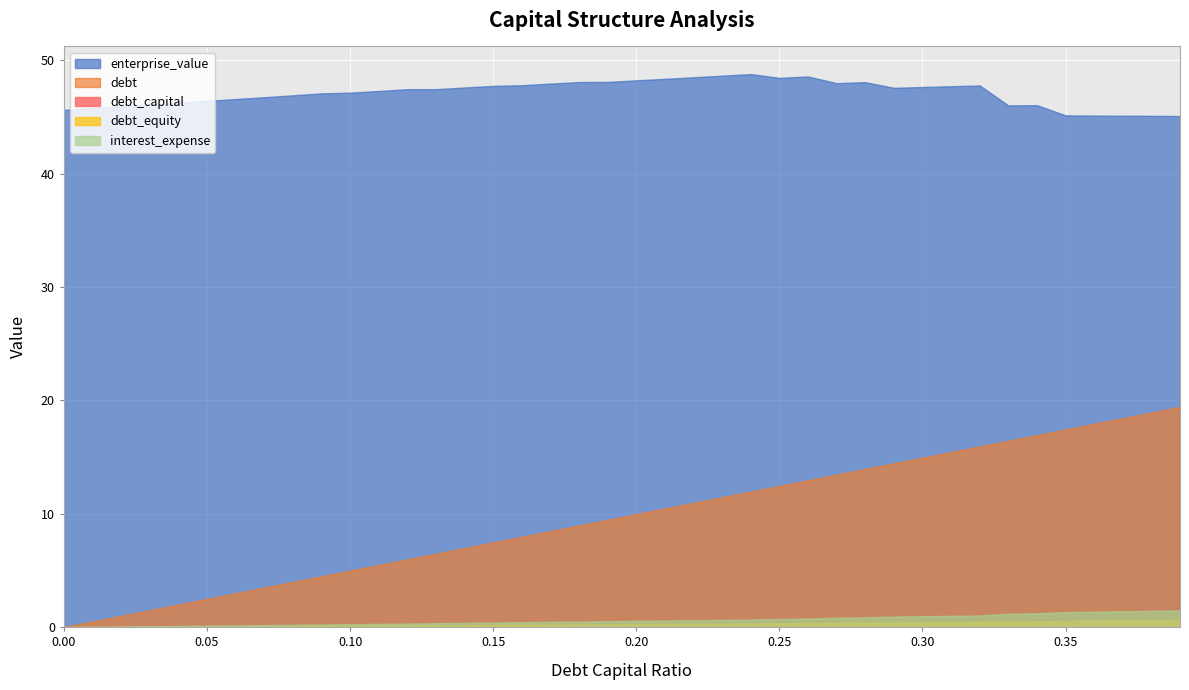

What is the lowest value of the enterprise_value series?

45.1